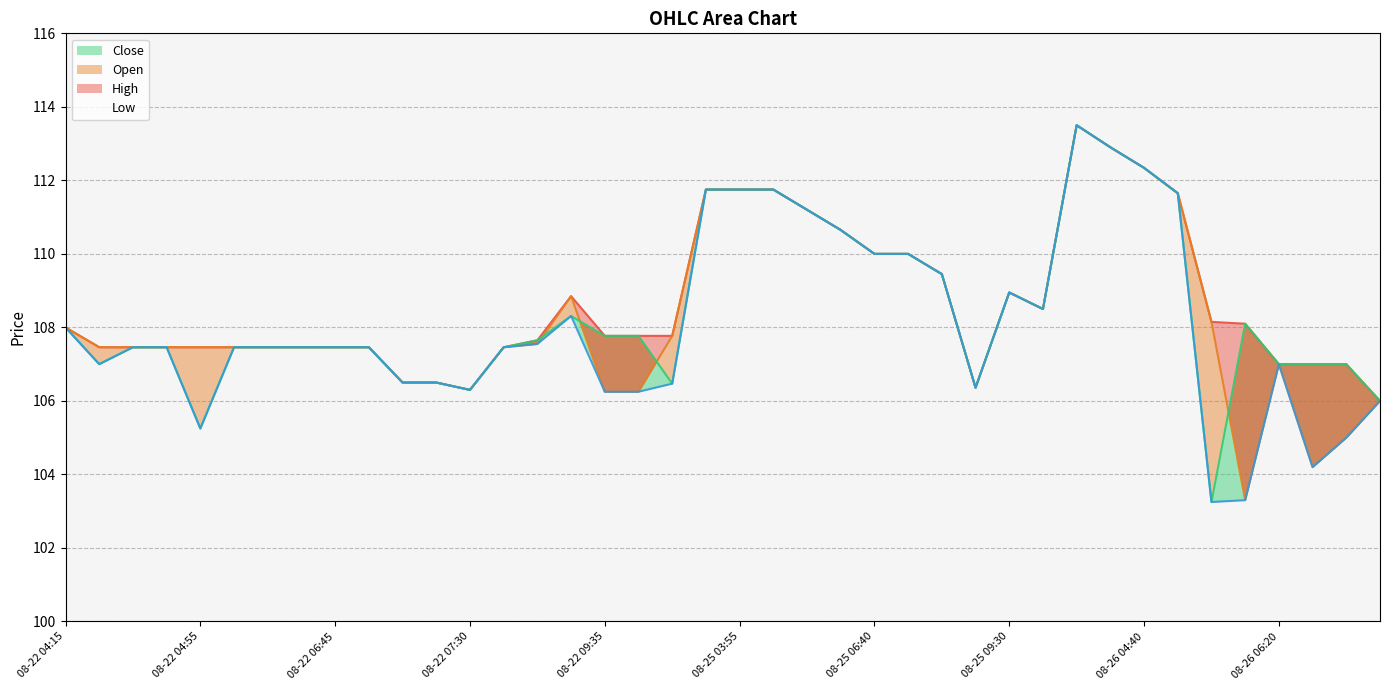

The value of High at 08-22 04:15 is 108.0. True or false?

True